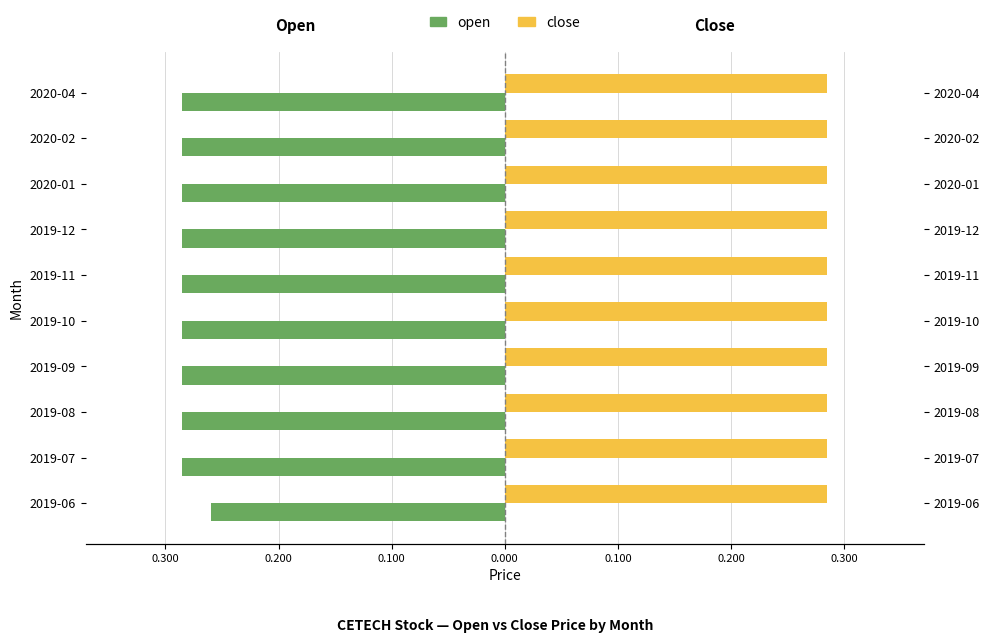

Is the value of open at 0.200 greater than the value of close at 0.100?

No